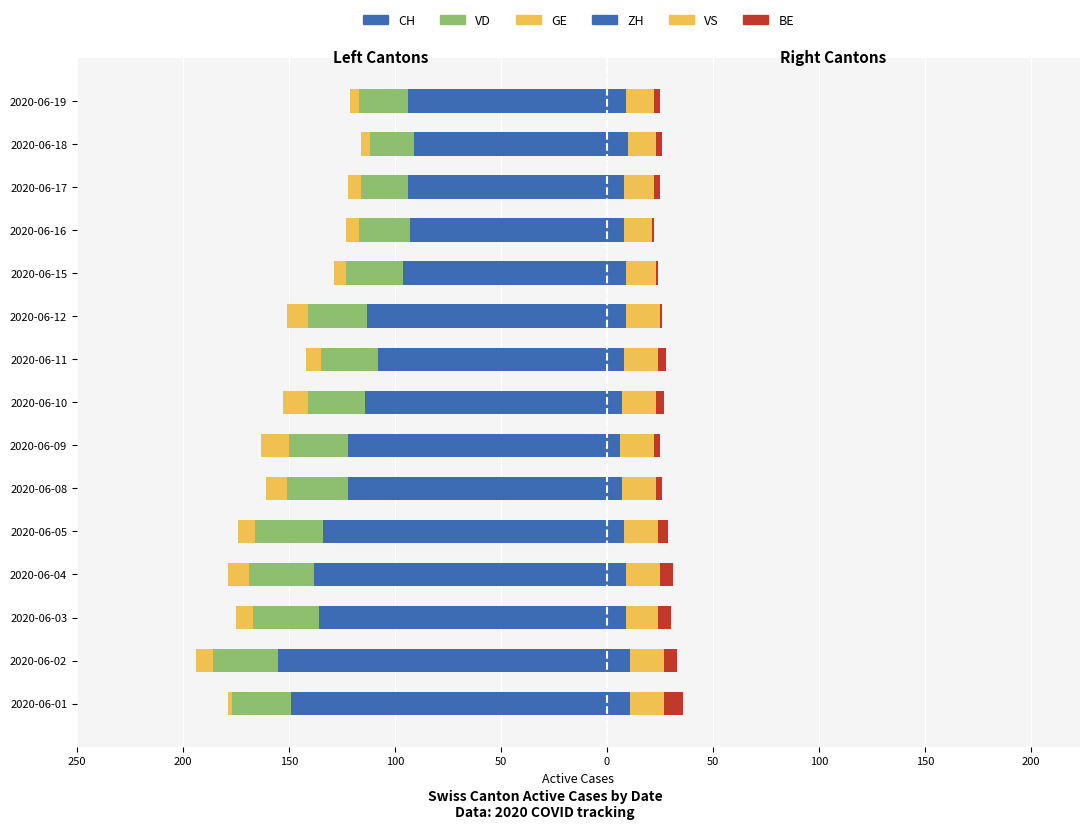

How many groups of bars are there?

15